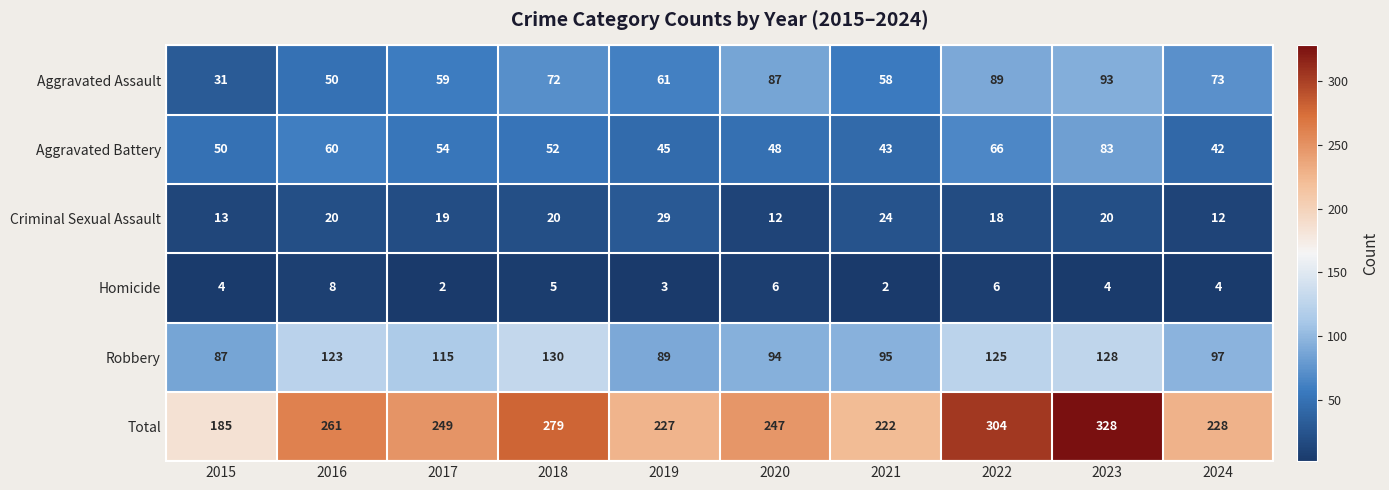

Which series has the widest spread of values?

Total